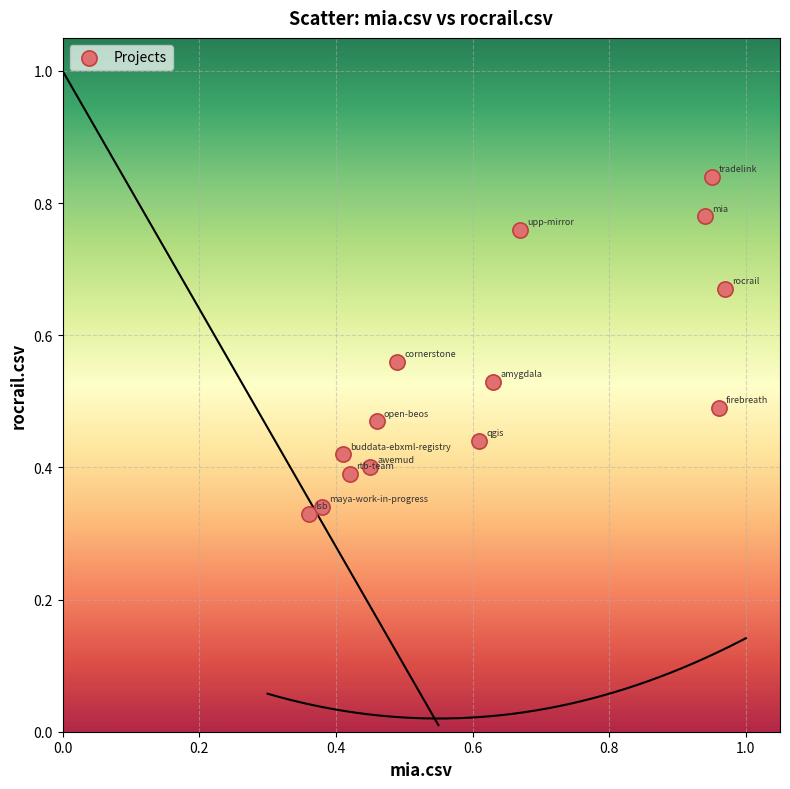

How many data points are displayed?

14